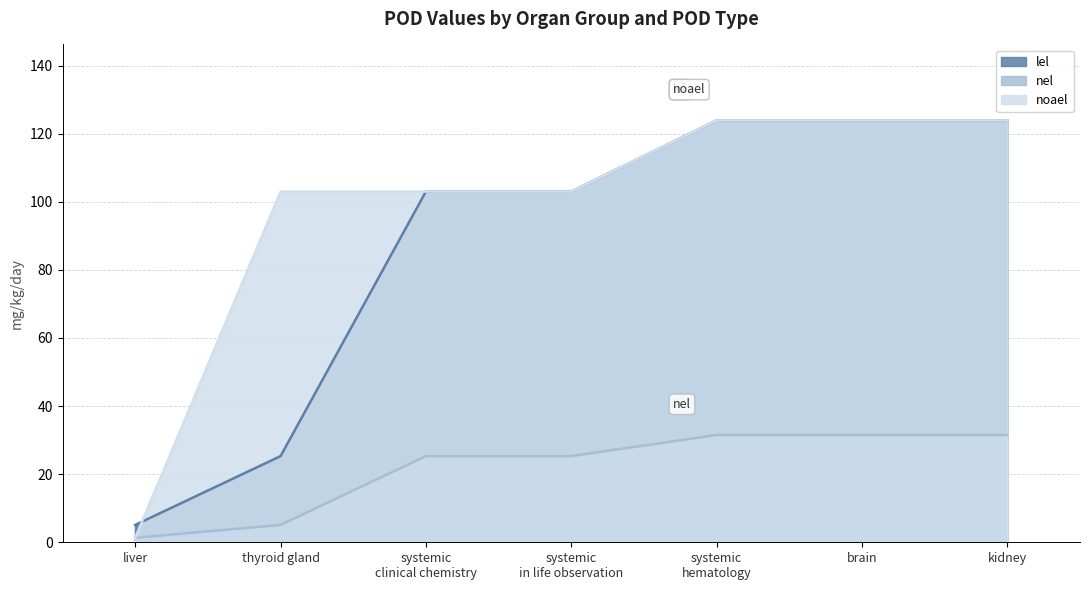

What is the sum of the lel values at systemic clinical chemistry and thyroid gland?

128.3